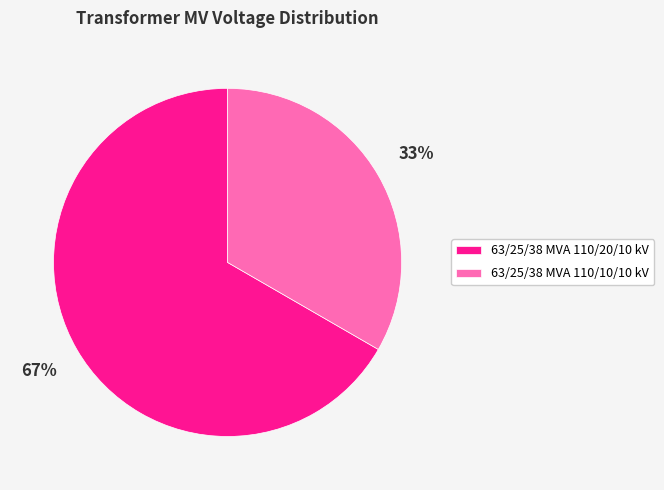

Rank the categories by value from lowest to highest.

63/25/38 MVA 110/10/10 kV, 63/25/38 MVA 110/20/10 kV